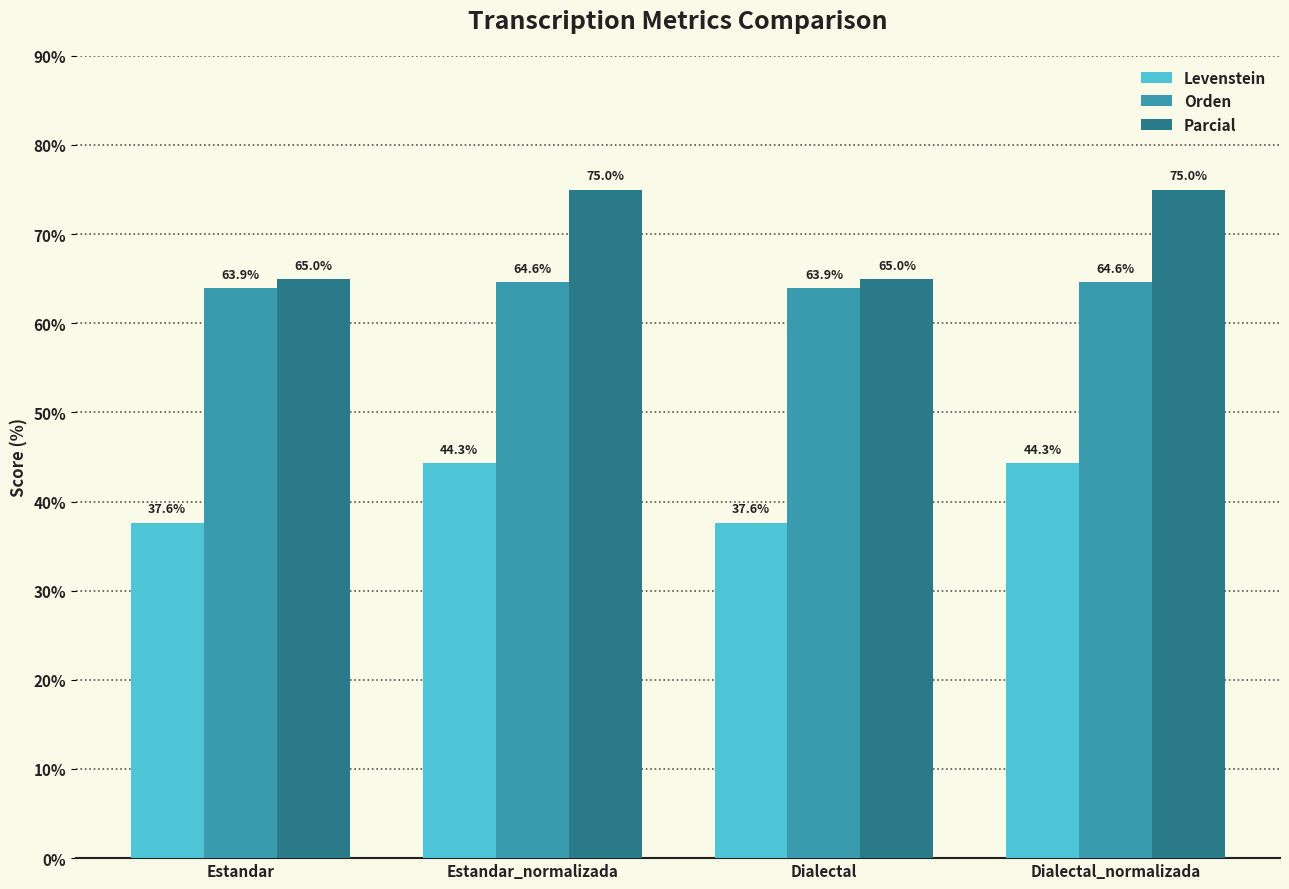

What is the difference between the maximum and second lowest values in the Parcial series?

10.0